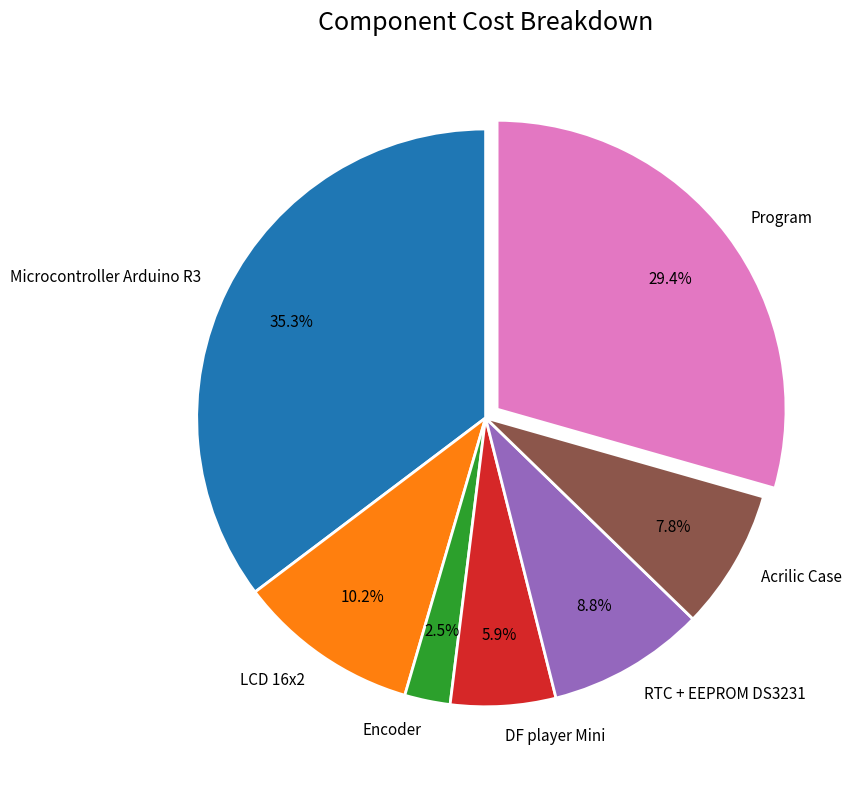

Is there a majority slice in this chart?

No